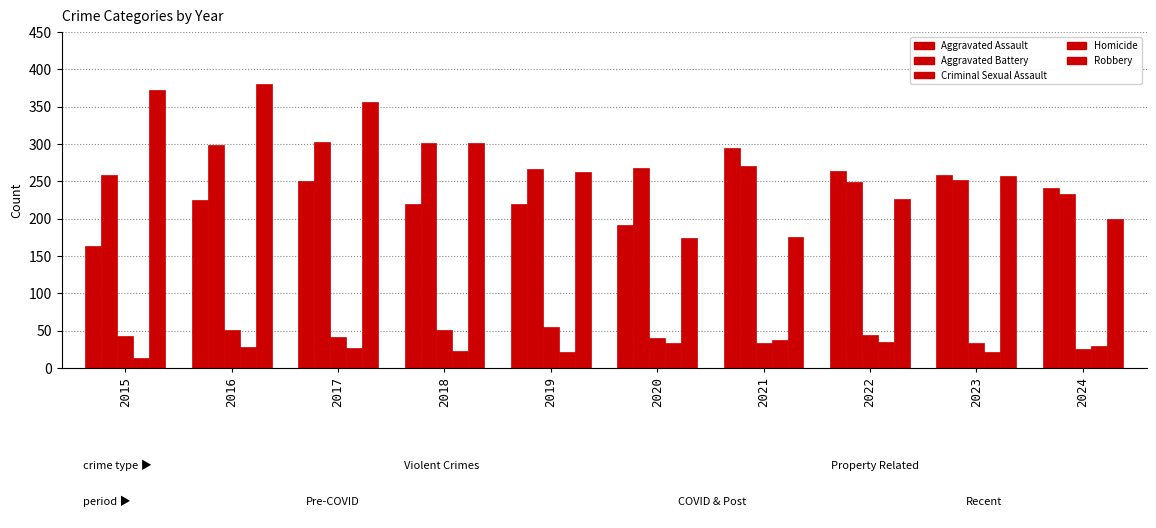

How many groups of bars are there?

10